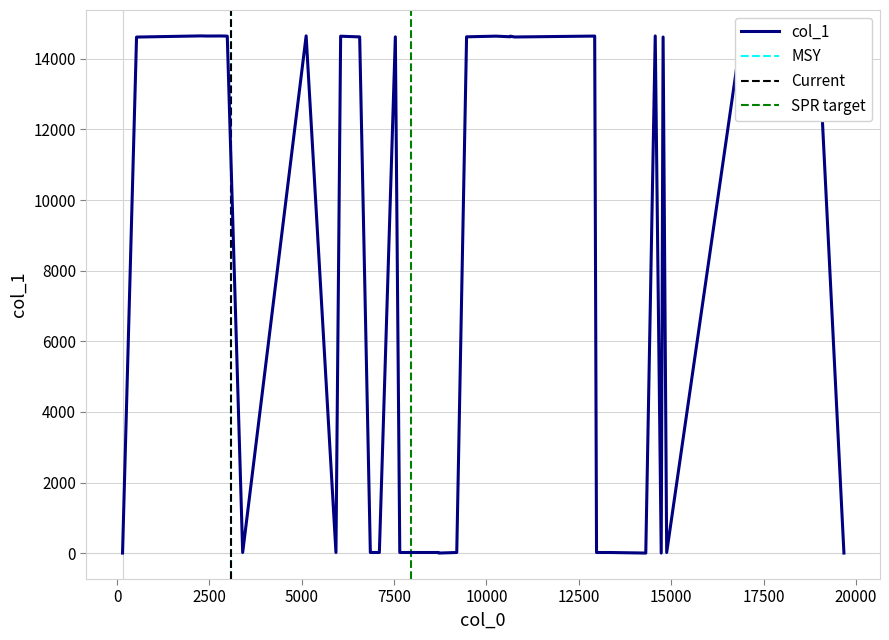

What is the value of the 33rd point from the left?

14649